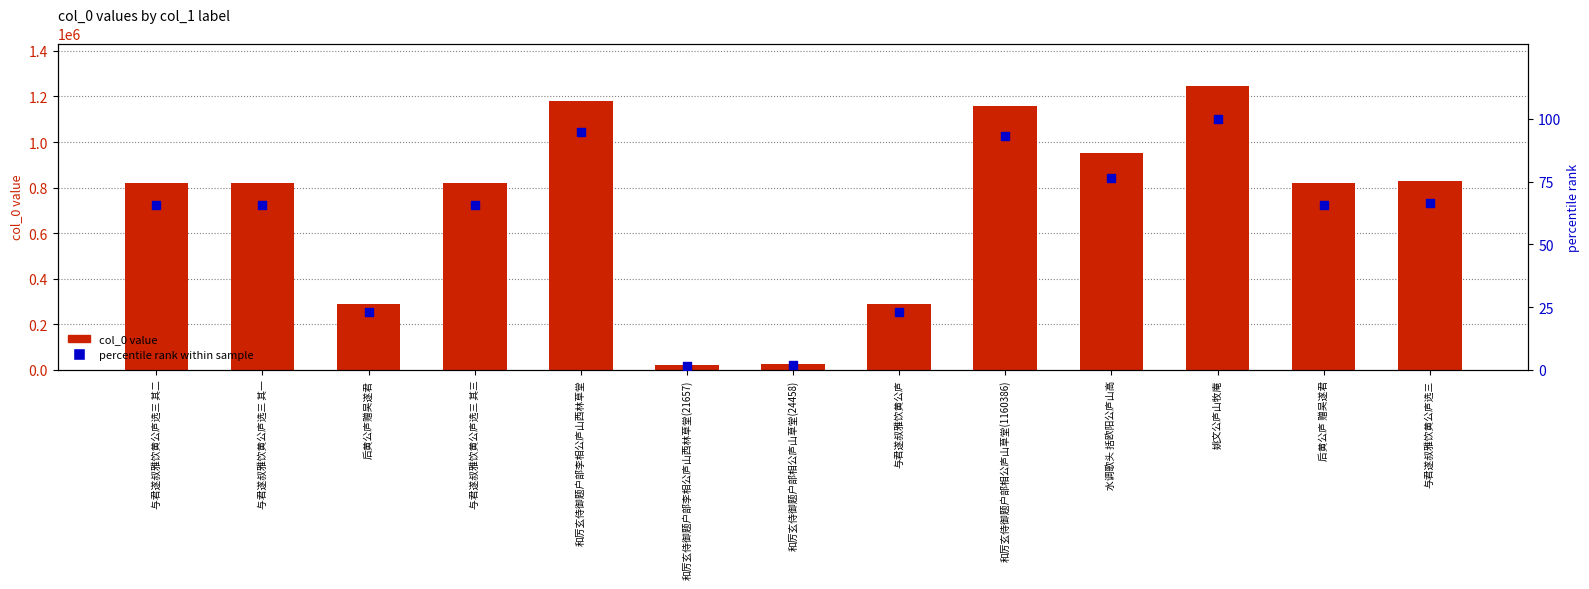

At which category is the sum across all series the highest?

姚文公庐山牧庵